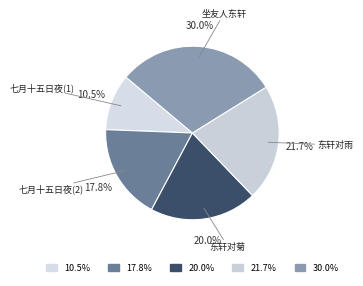

Is there a majority slice in this chart?

No